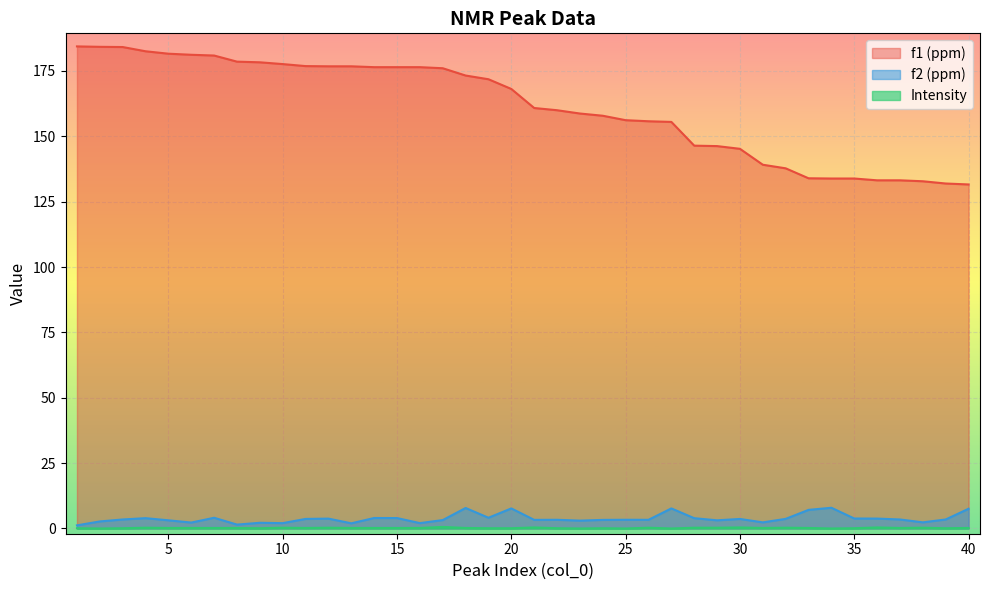

Where is the first local maximum for f2 (ppm)?

4